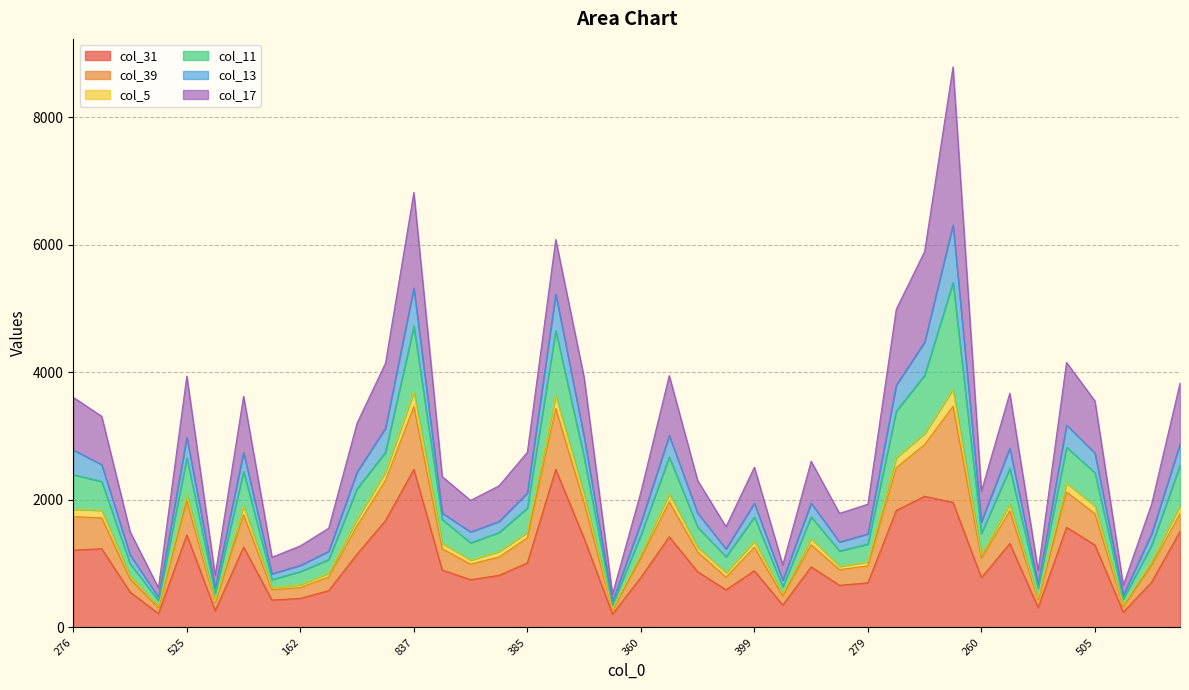

What is the sum of the col_31 values at 399 and 546?

2458